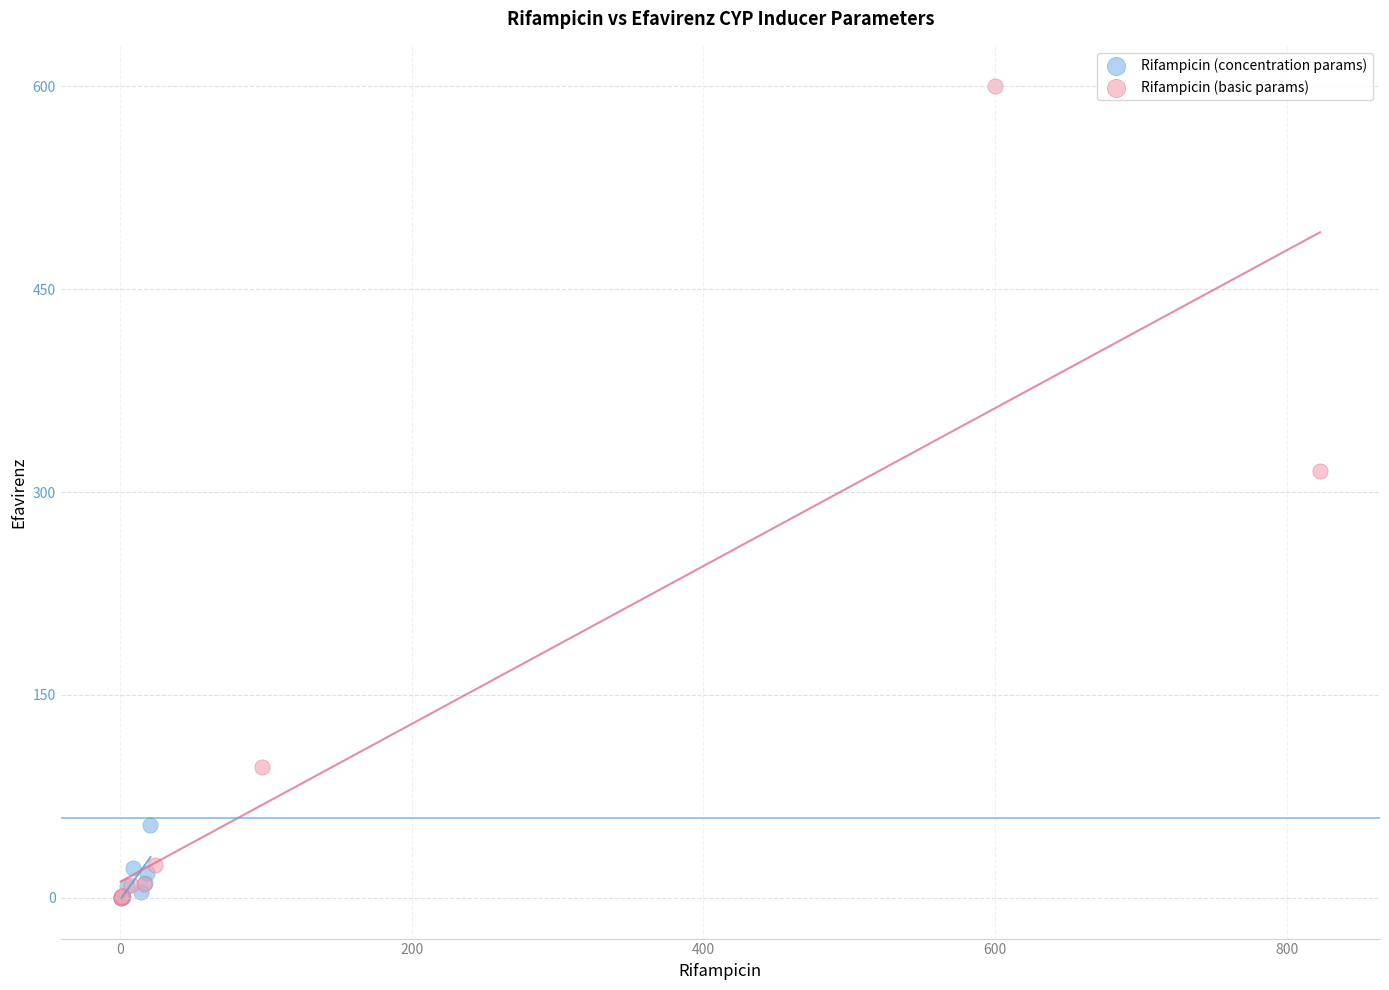

Which series contains the highest Y value?

Rifampicin (basic params)